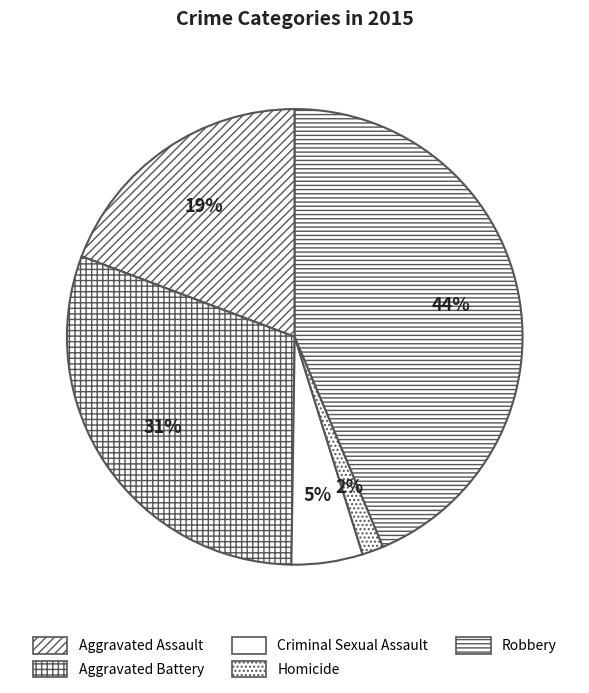

Is Robbery the majority of the pie?

No